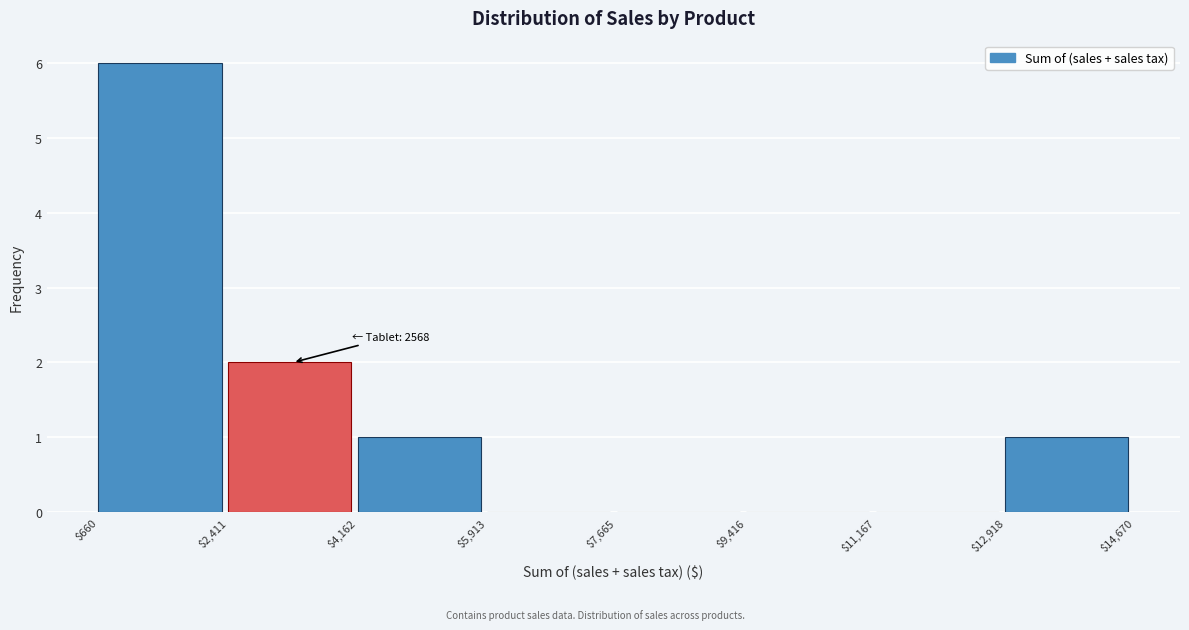

Which range on the x-axis has the tallest bar?

$660 to $2,411